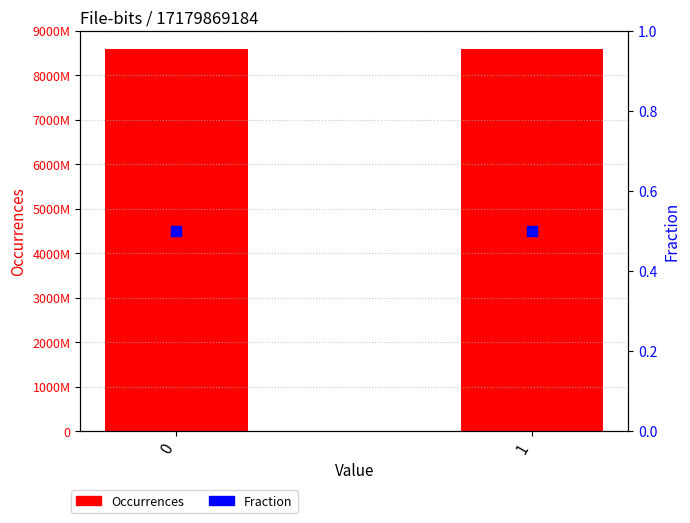

At how many categories does at least one series exceed 8227473919?

2